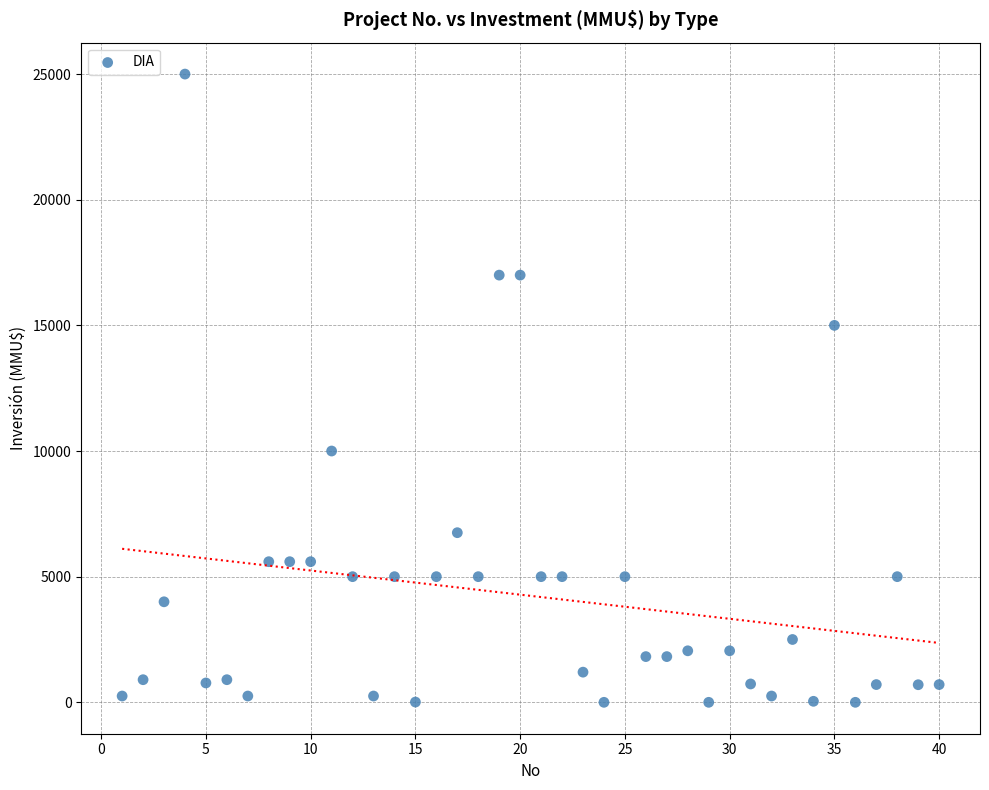

What is the range of Y values (max minus min)?

25000